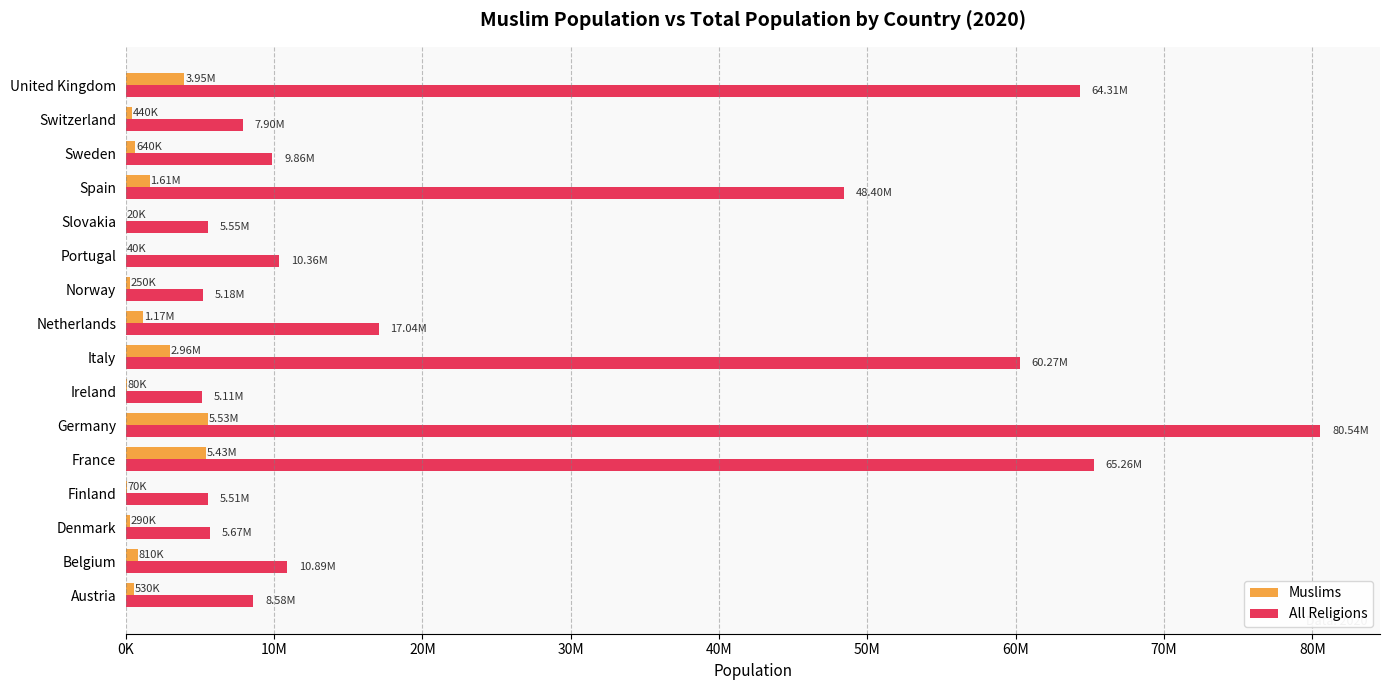

What is the sum of all Muslims values?

23820000